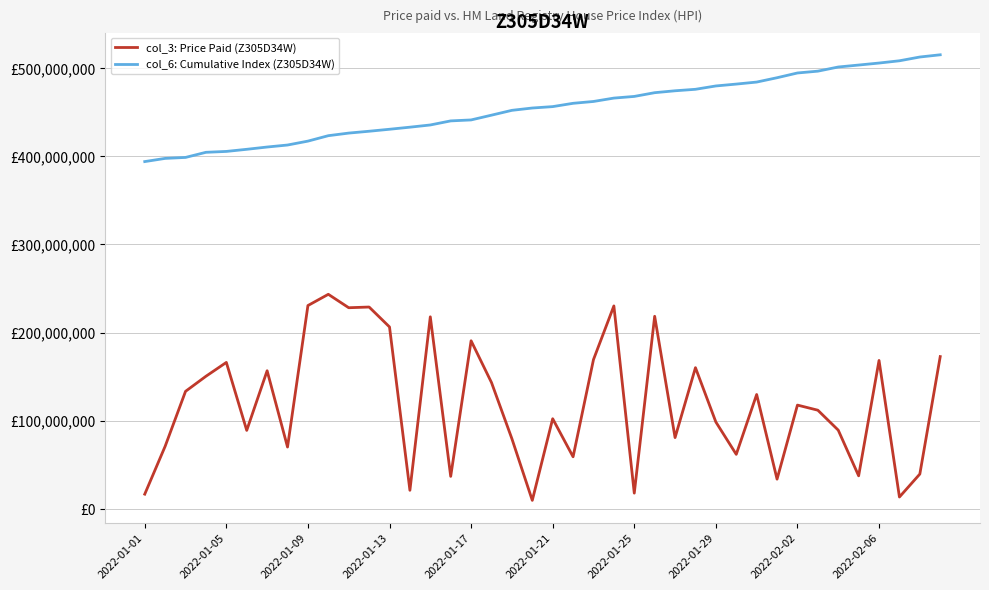

At which label does col_3: Price Paid (Z305D34W) reach its minimum?

19